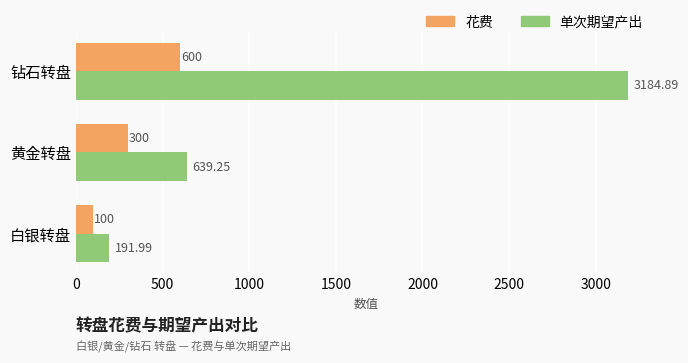

At which category is the sum across all series the highest?

钻石转盘